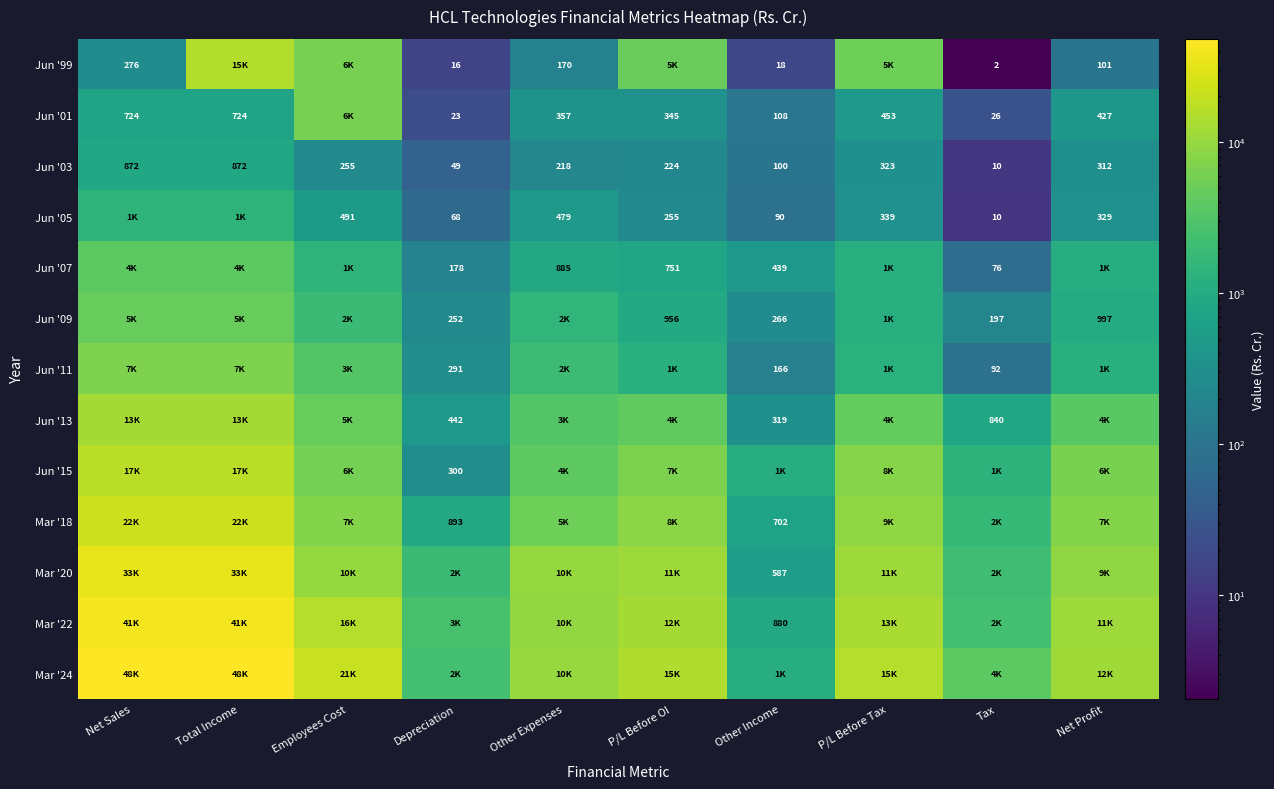

What is the difference between the Jun '01 values at Other Income and Net Profit?

318.7